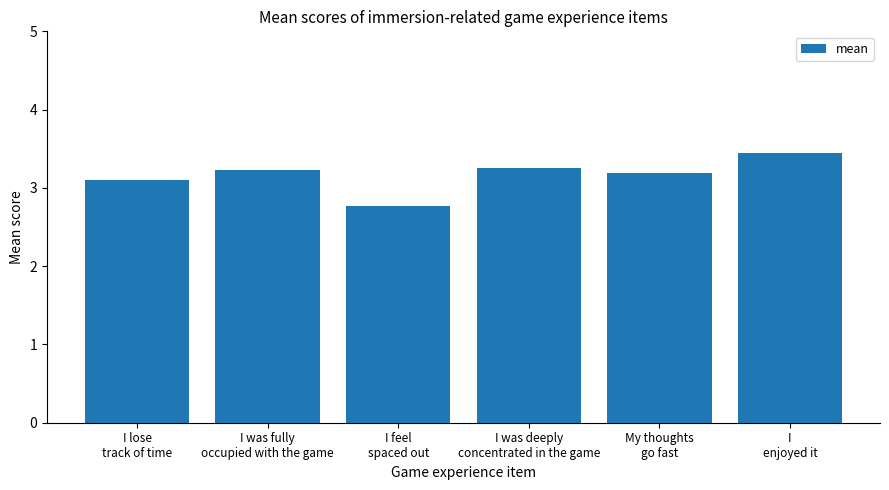

How many distinct data groups are displayed?

1